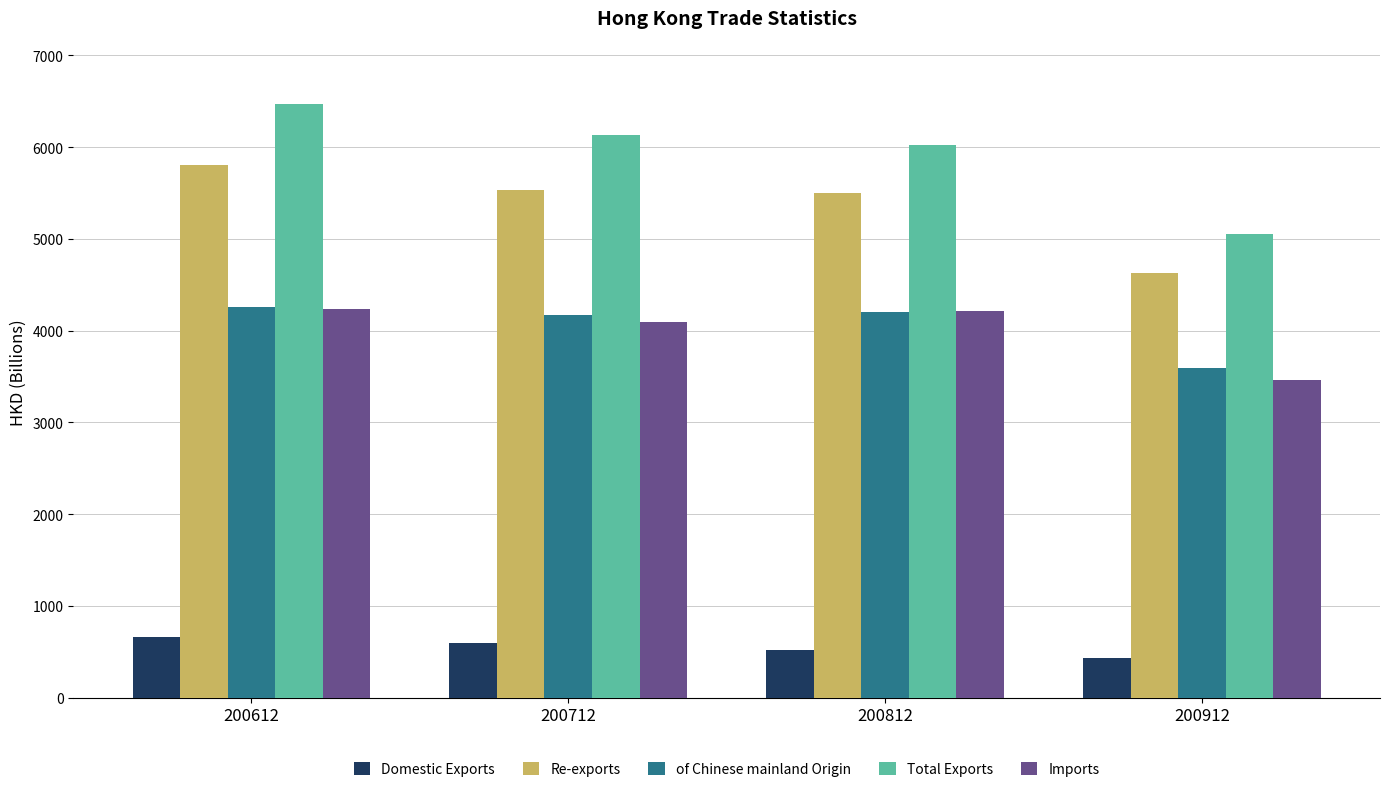

At how many categories does at least one series exceed 2160?

4